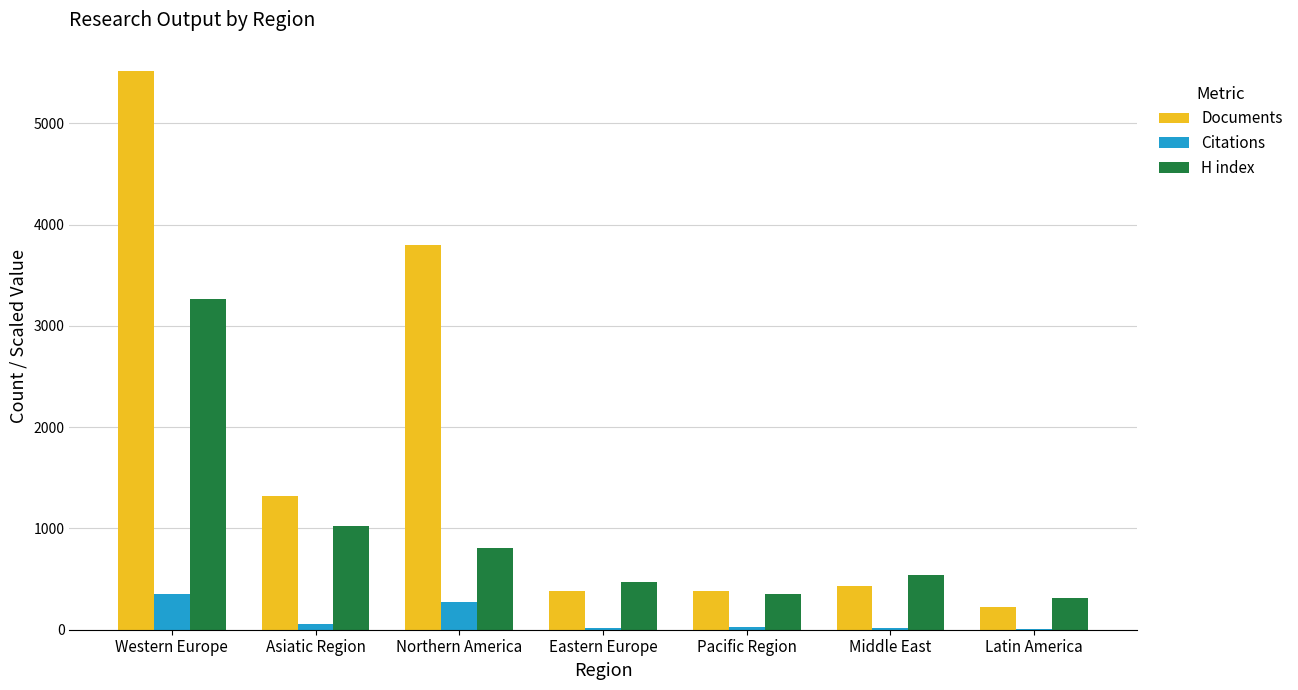

What is the approximate value of H index at Eastern Europe?

470.0